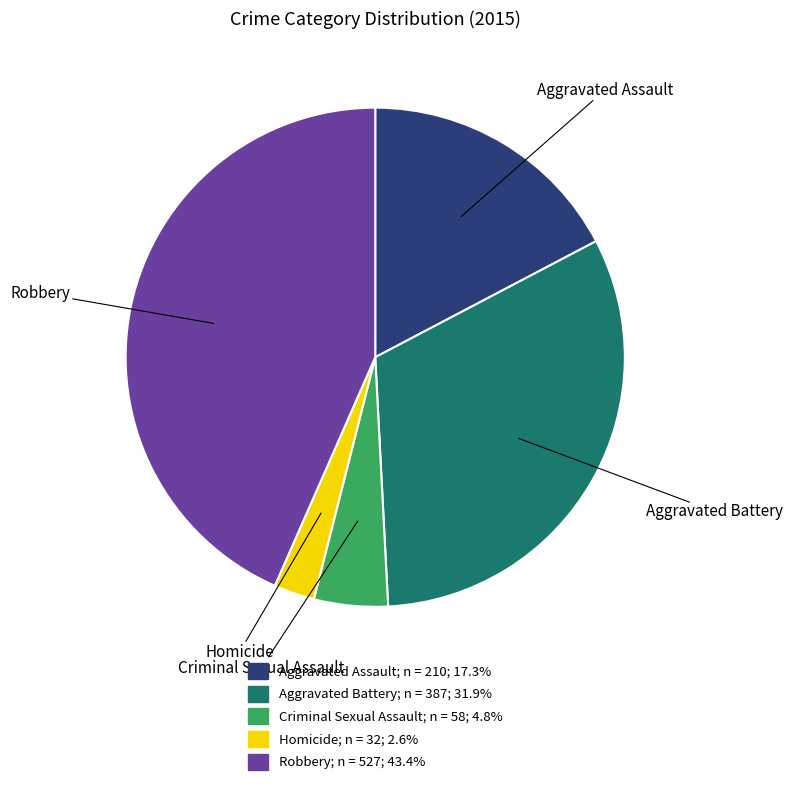

Which has a higher value, Homicide or Criminal Sexual Assault?

Criminal Sexual Assault